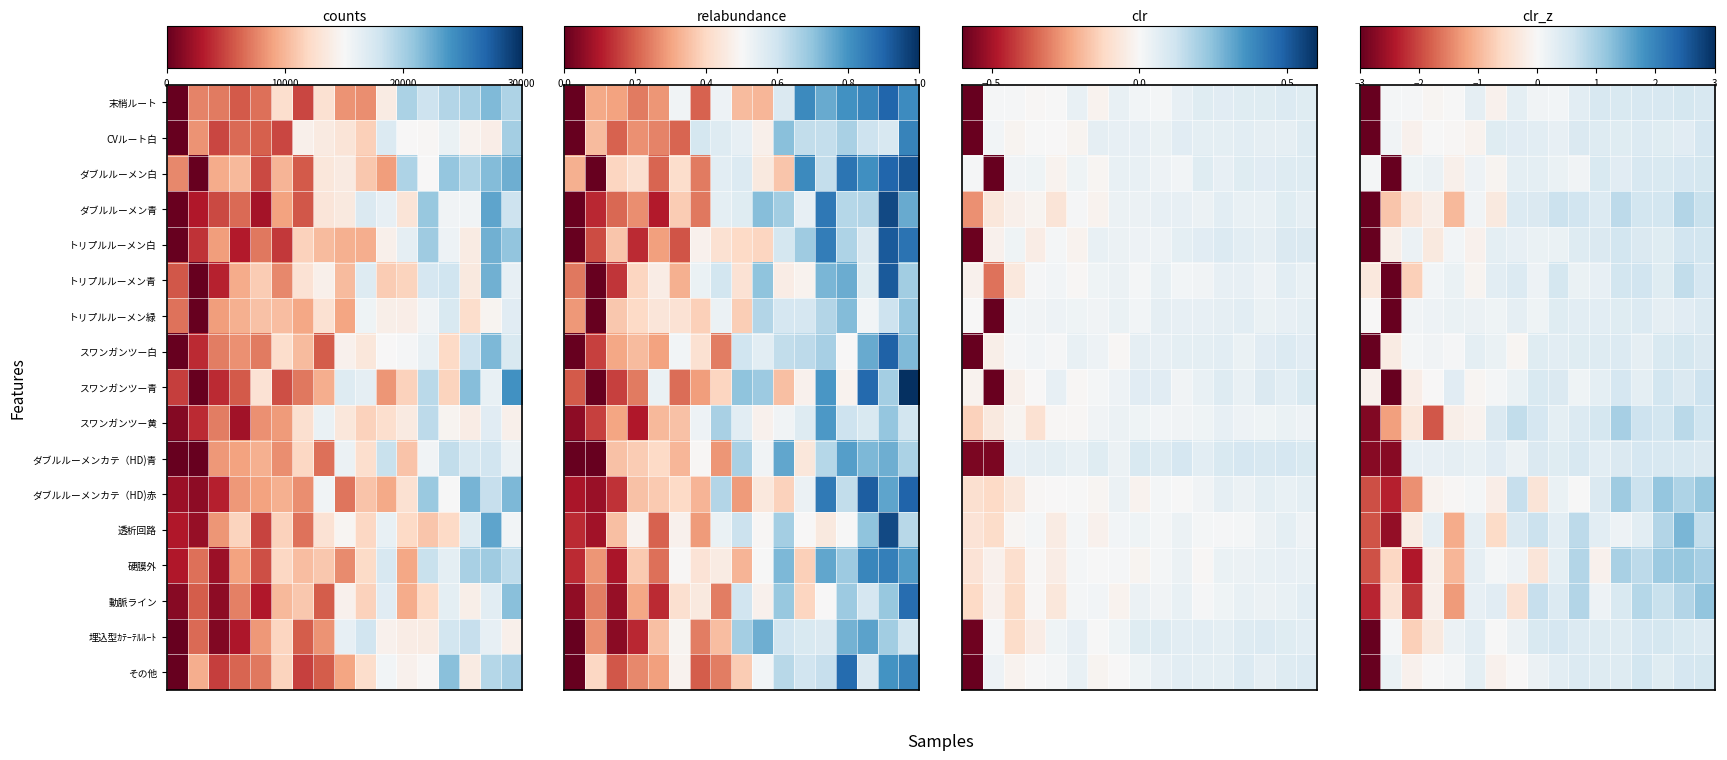

Rank the series by their maximum value, from highest to lowest.

透析回路, 動脈ライン, ダブルルーメンカテ（HD)赤, 硬膜外, スワンガンツー黄, ダブルルーメン青, トリプルルーメン青, スワンガンツー青, トリプルルーメン白, その他, スワンガンツー白, 末梢ルート, 埋込型ｶﾃｰﾃﾙﾙｰﾄ, ダブルルーメン白, CVルート白, ダブルルーメンカテ（HD)青, トリプルルーメン緑